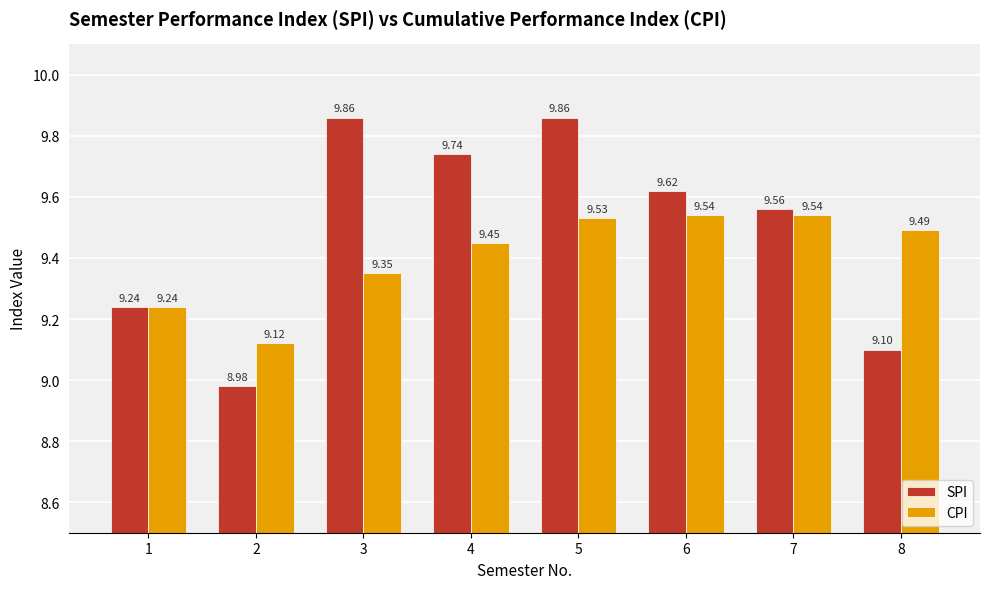

How many groups of bars are there?

8